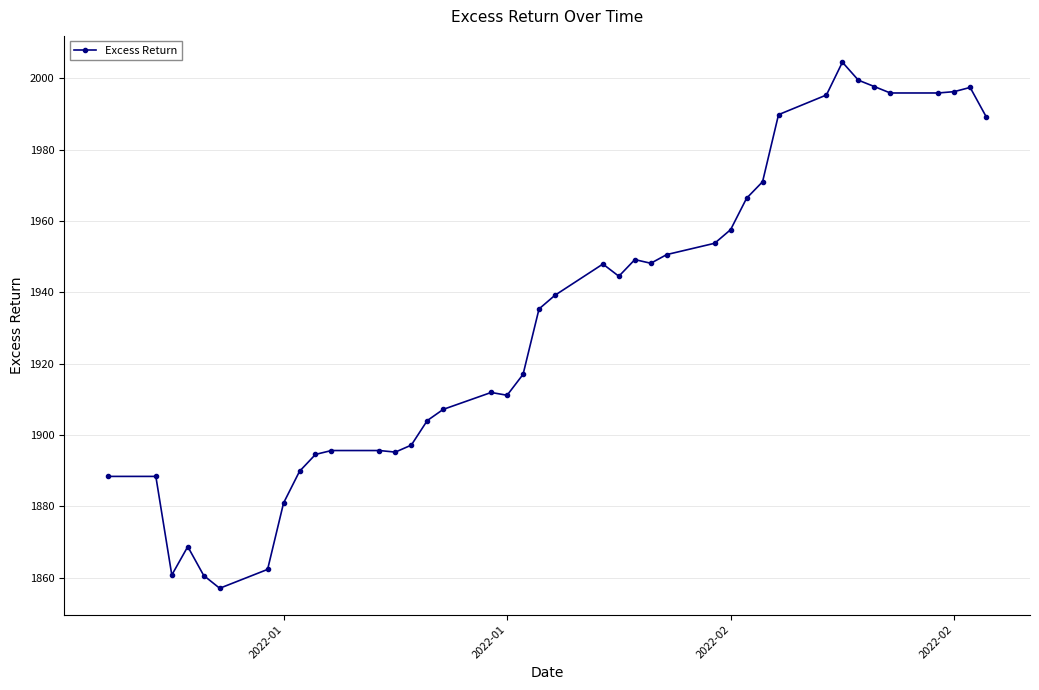

True or false: there are more than 1 points higher than both neighbors.

True